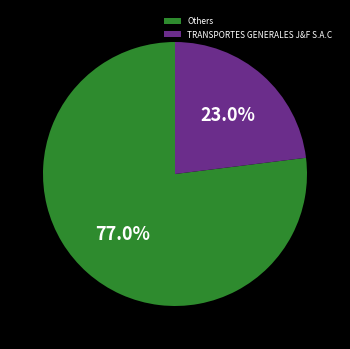

Between Others and TRANSPORTES GENERALES J&F S.A.C, which is larger?

Others